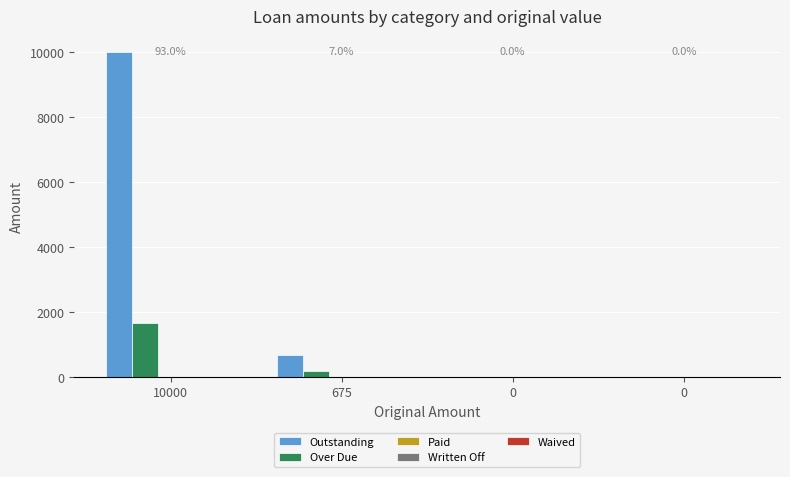

Are the bars horizontal?

No